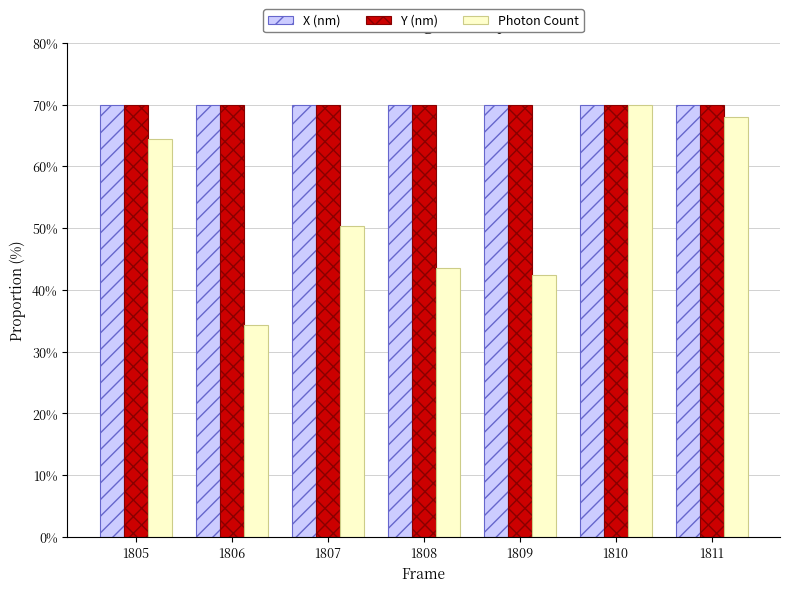

What is the sum of all Photon Count values?

373.2